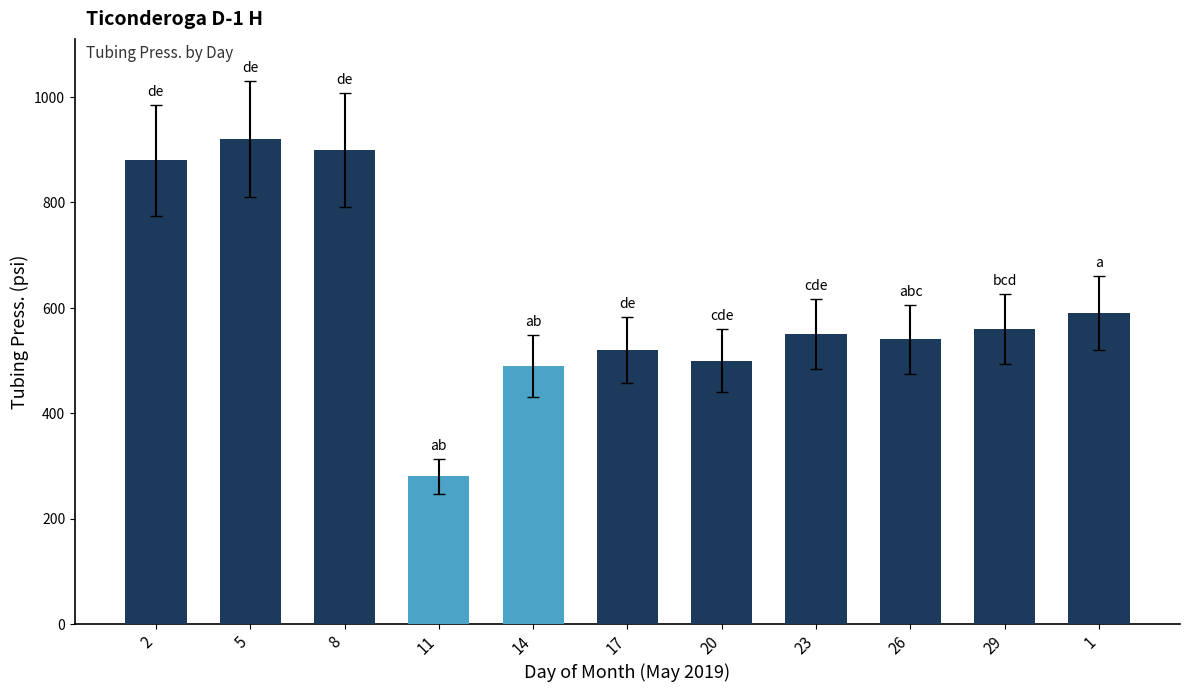

True or false: the data shows 280 at 11.

True